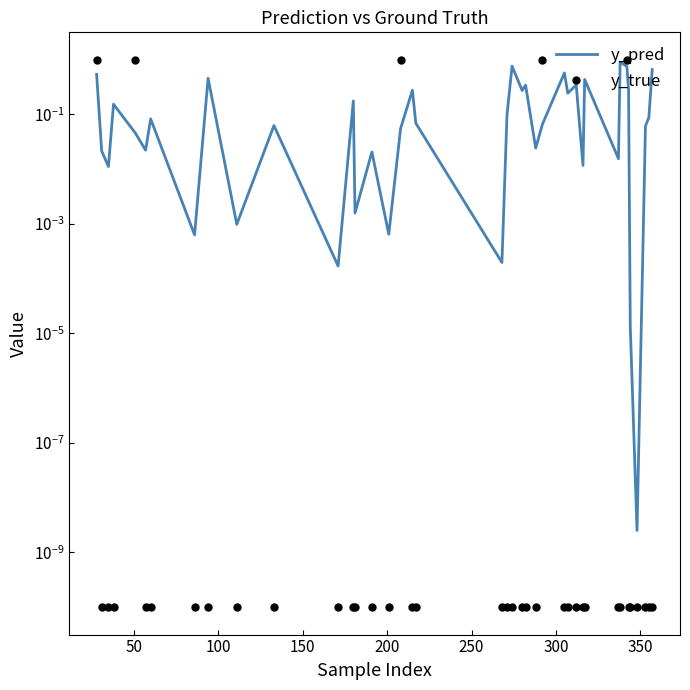

True or false: y_pred and y_true intersect in this chart.

True